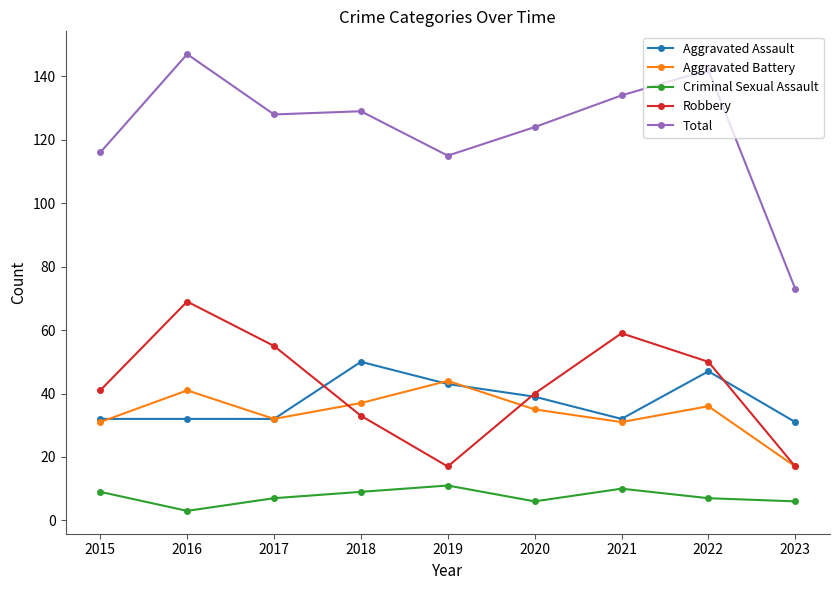

What is the value of the Aggravated Battery point at the 9th from the left?

17